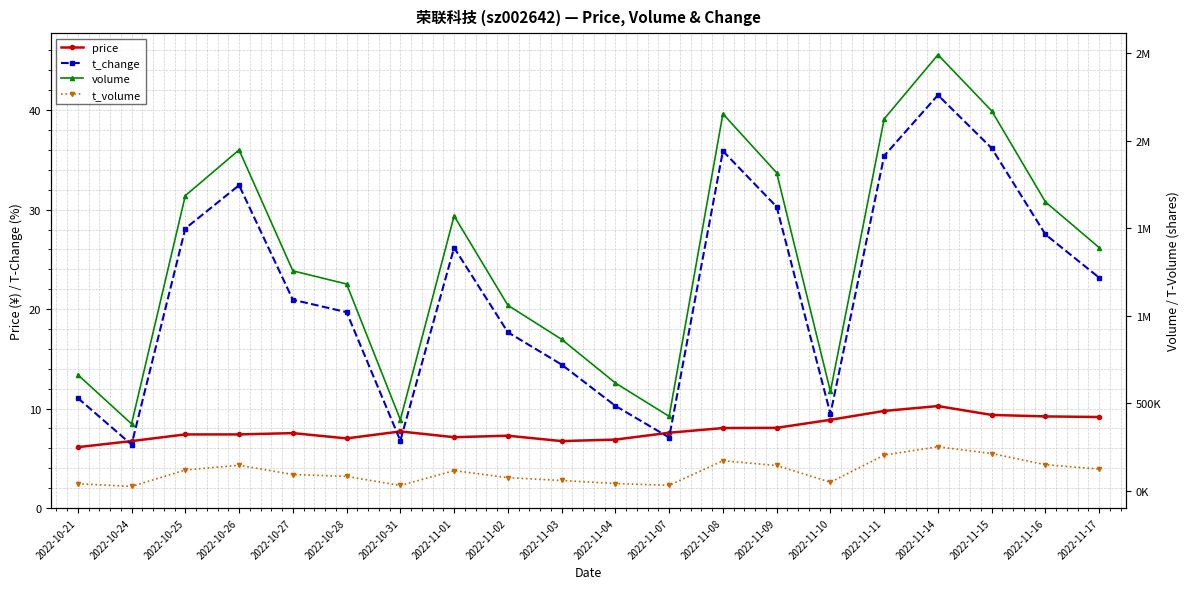

Reading left to right, extract all data points from this chart.

price: 6.1	6.7	7.4	7.4	7.5	7.0	7.7	7.1	7.3	6.7	6.9	7.6	8.0	8.1	8.9	9.8	10.2	9.4	9.2	9.2
t_change: 11.1	6.4	28.1	32.5	20.9	19.7	6.8	26.2	17.7	14.4	10.3	7.1	35.9	30.3	9.5	35.4	41.5	36.2	27.5	23.1
volume: 663590.0	382552.0	1686291.0	1947408.0	1256798.0	1181520.0	406410.0	1570442.0	1060048.0	865529.0	616308.0	425497.0	2153636.0	1816774.0	567884.0	2124547.0	2490943.0	2170370.0	1650279.0	1389186.0
t_volume: 40812.0	25328.0	119424.0	146376.0	93472.0	82579.0	30818.0	115903.0	75592.0	59301.0	42120.0	31633.0	171952.0	145010.0	49377.0	204474.0	251642.0	213491.0	149574.0	124551.0